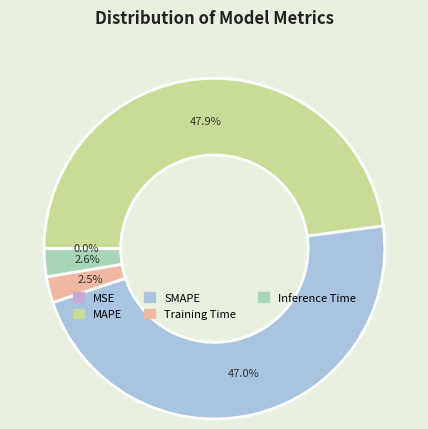

What portion of the pie excludes Inference Time?

97.4%